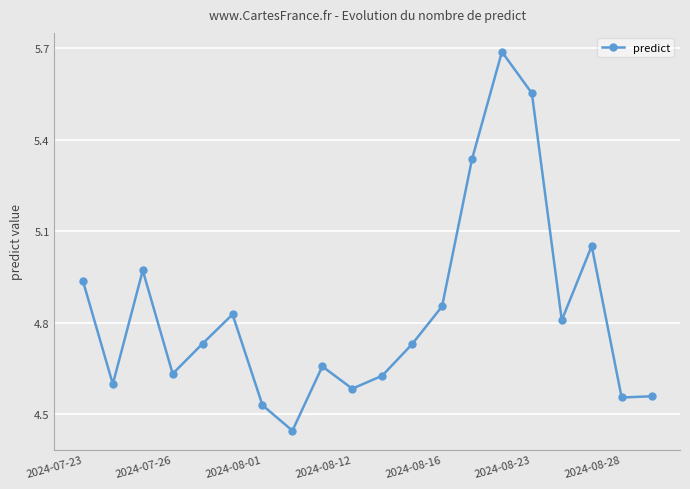

How many categories are shown in the chart?

20